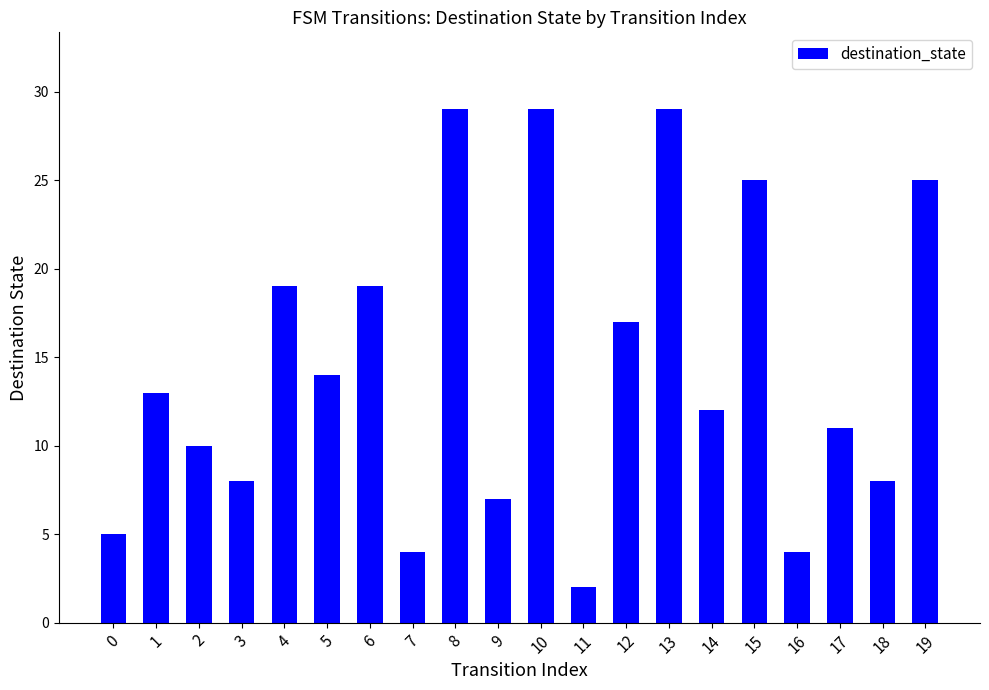

The value at 19 is 25. True or false?

True